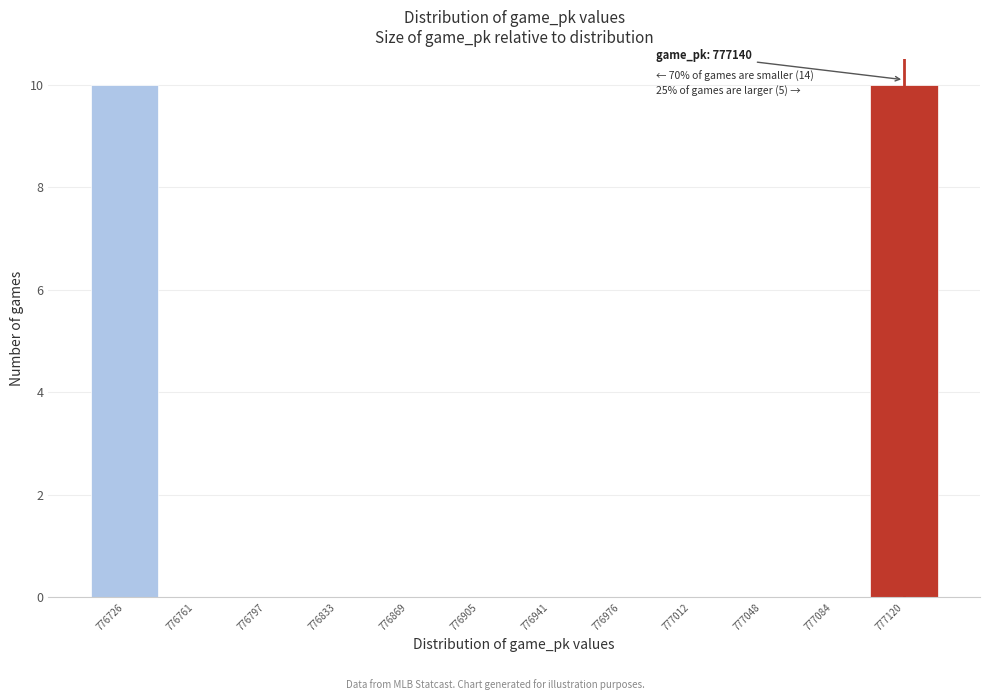

Reading left to right, list all the values displayed in this chart.

776726=10	776761=0	776797=0	776833=0	776869=0	776905=0	776941=0	776976=0	777012=0	777048=0	777084=0	777120=10